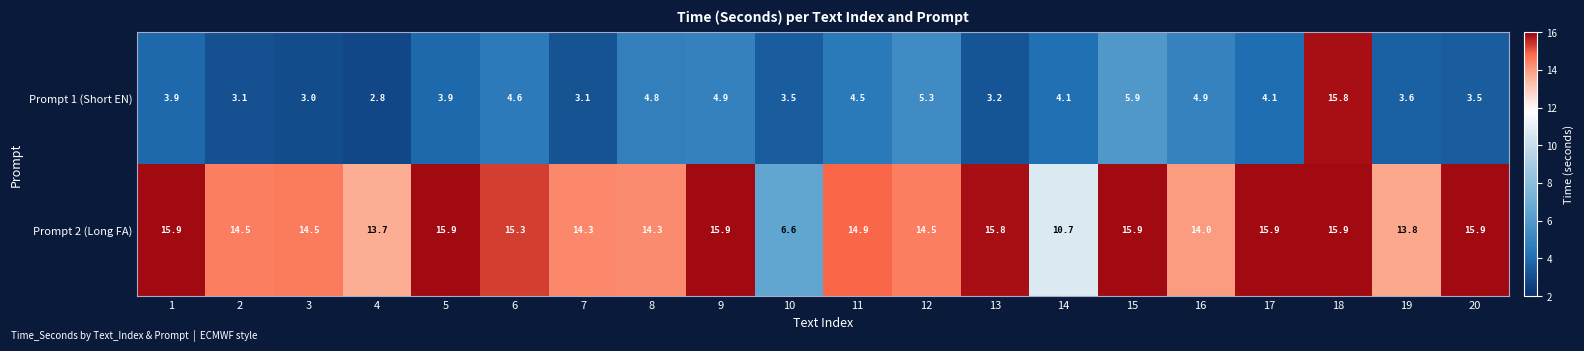

At how many categories does at least one series exceed 11?

18